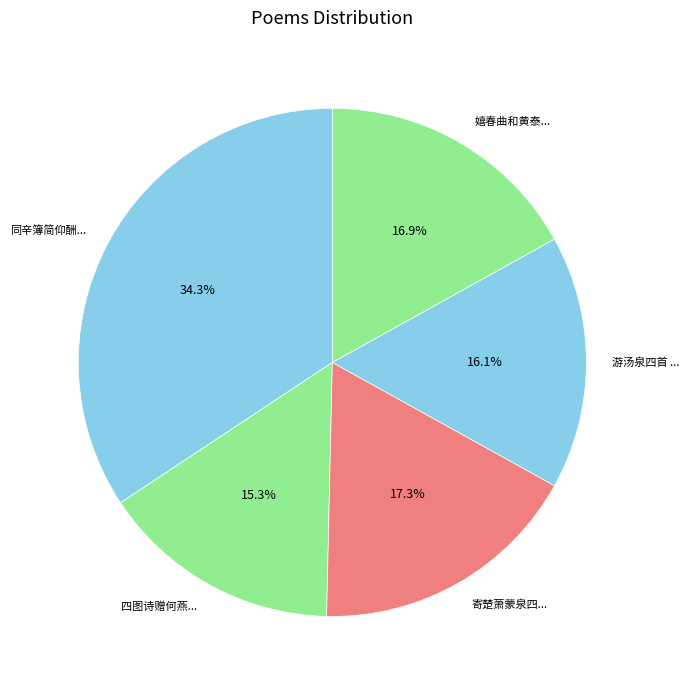

Count the number of slices in the pie.

5